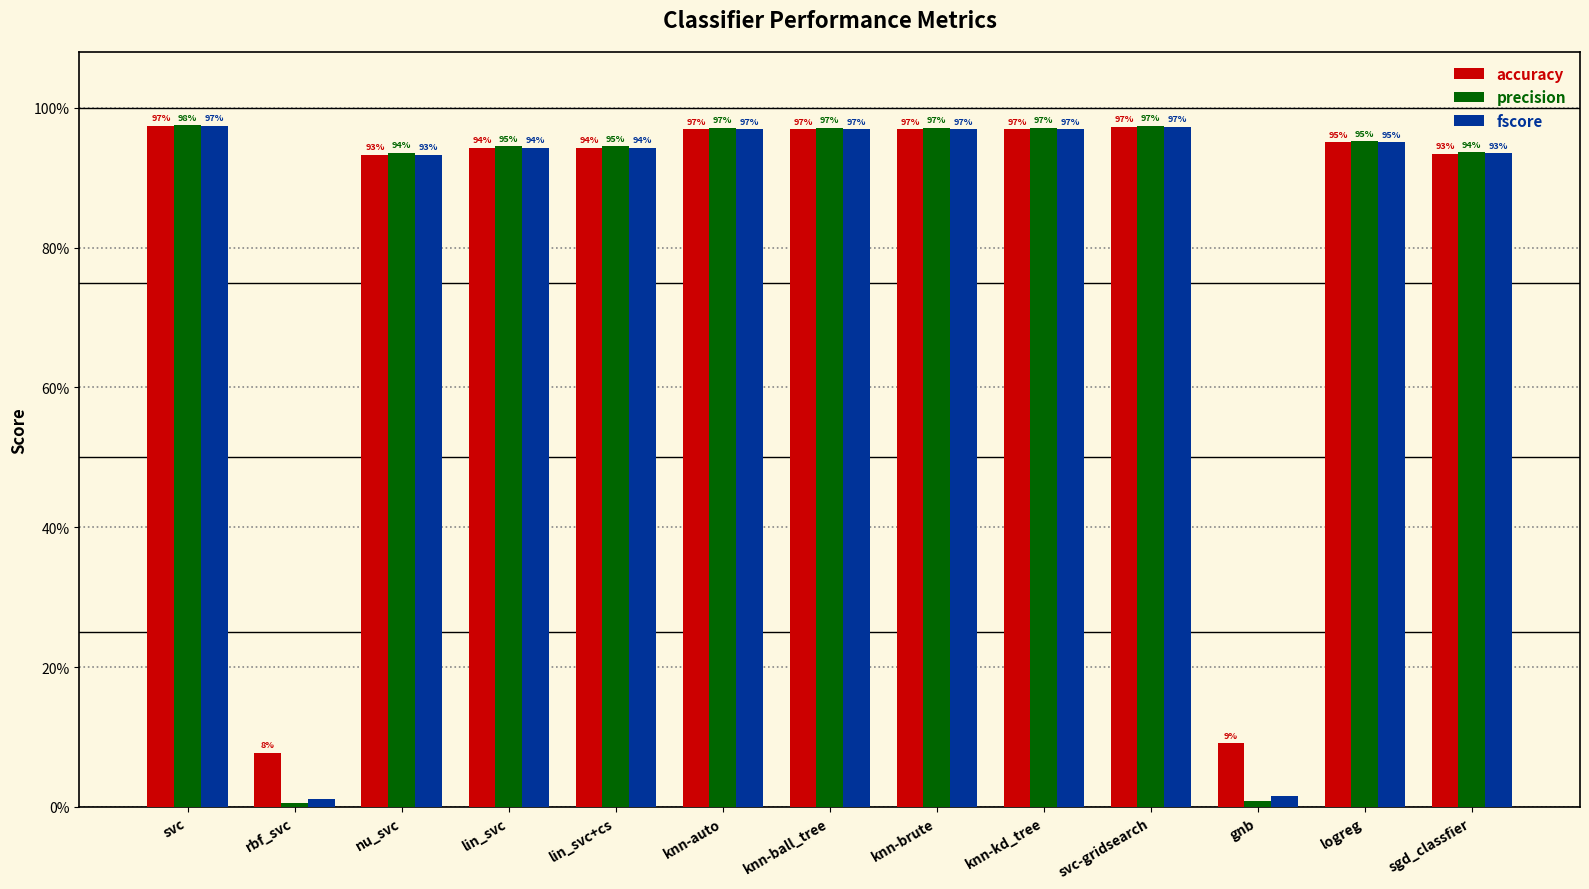

Does the chart contain stacked bars?

No